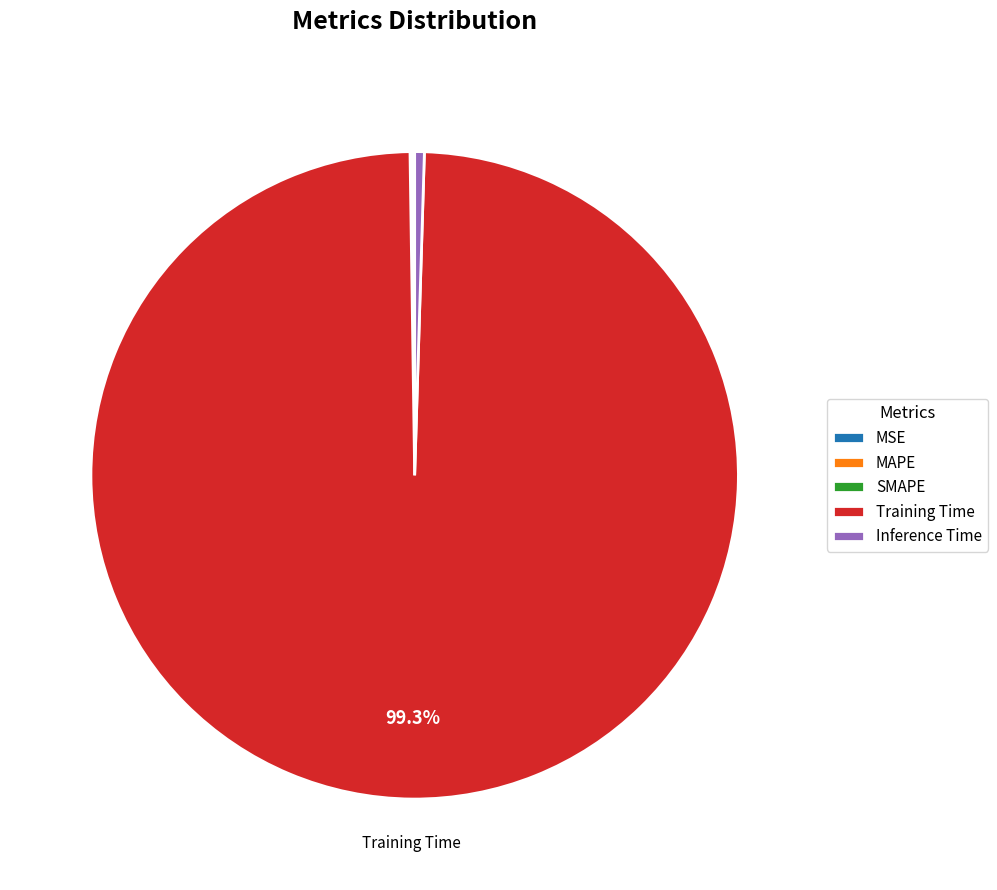

What is the largest slice in the pie chart?

Training Time